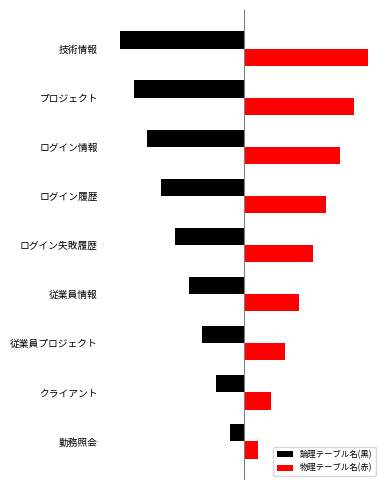

What is the value of the 物理テーブル名(赤) bar at the 2nd from the left?

2